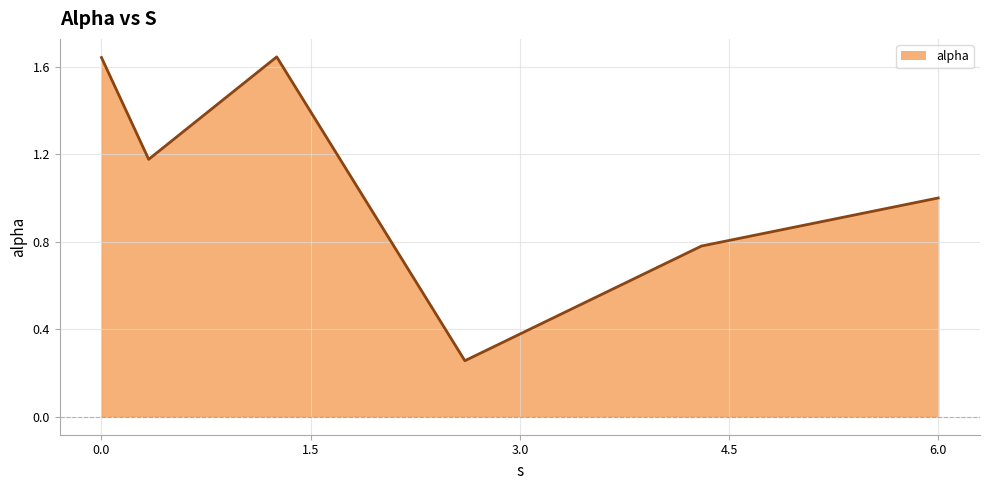

True or false: the data has more than 2 interior local peaks.

False